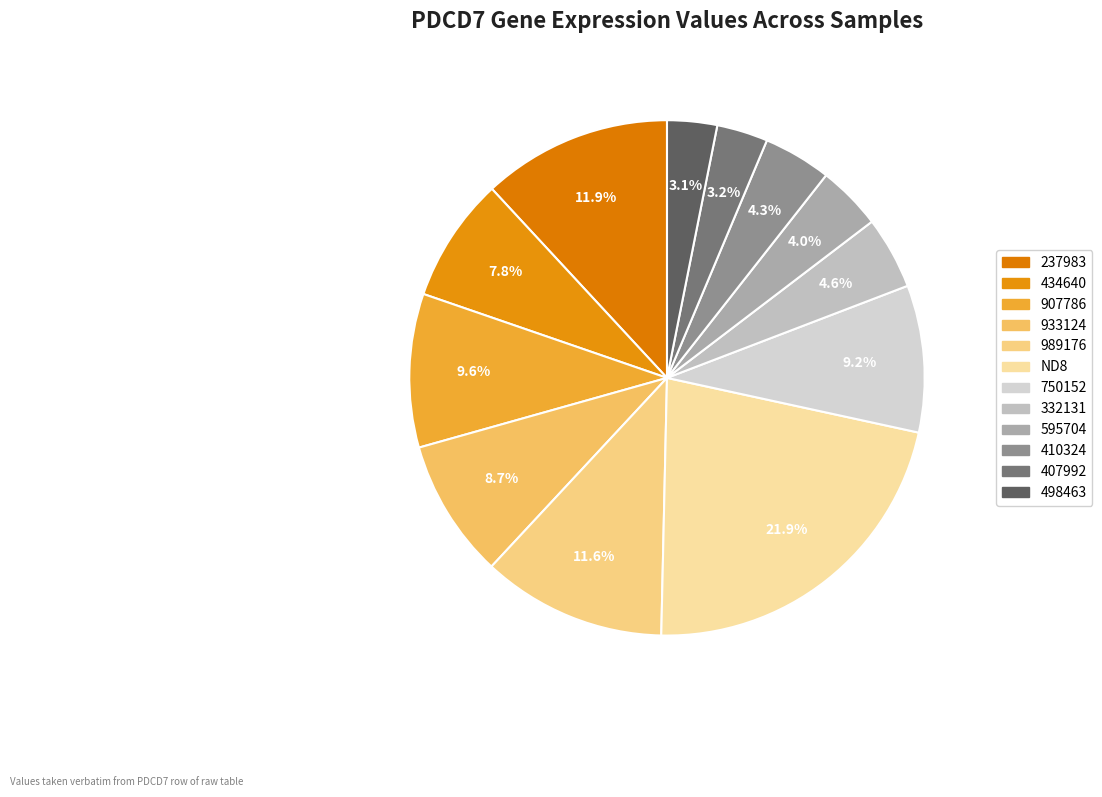

Which slice is the smallest?

498463